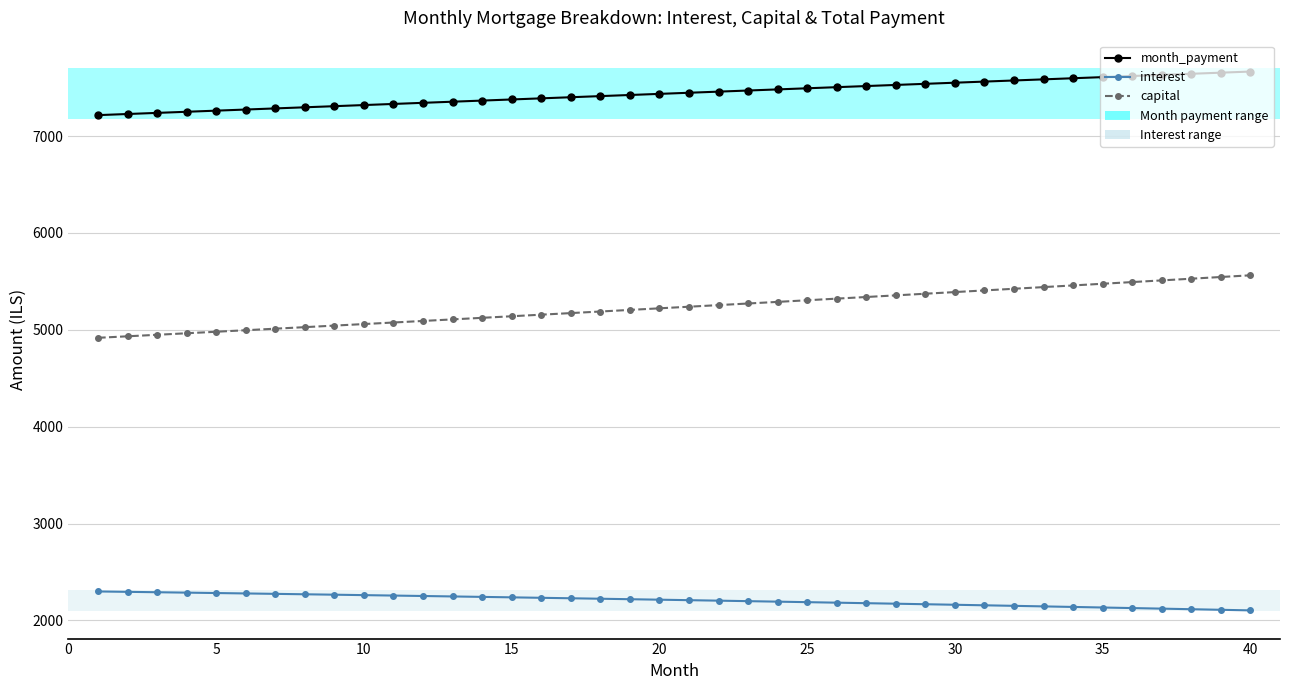

What is the greatest value displayed?

7666.2